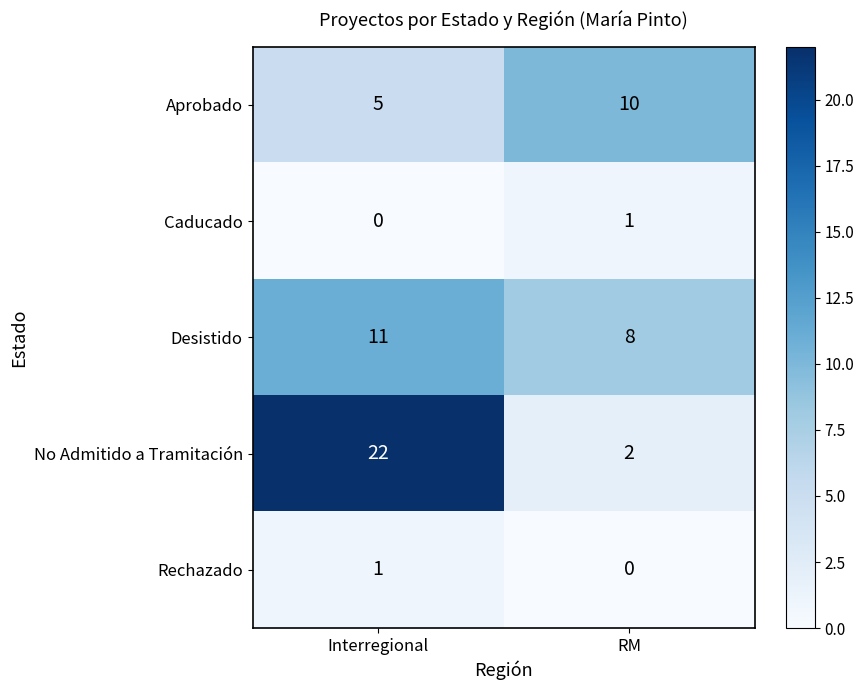

Where is Desistido nearest to the value 9?

RM